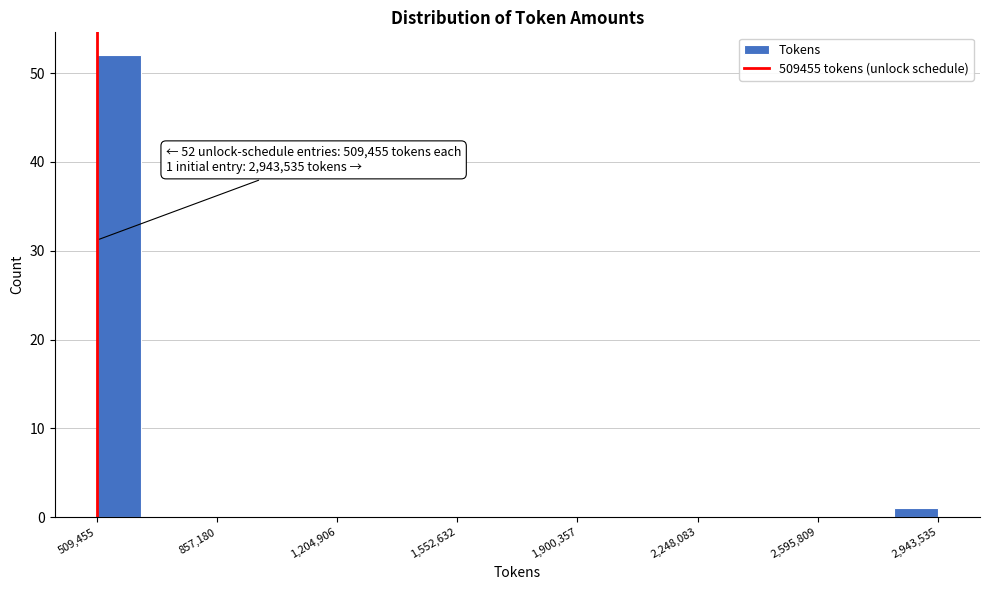

Around what value on the x-axis is the tallest bar? Give the approximate position of its centre, as read against the axis.

550000